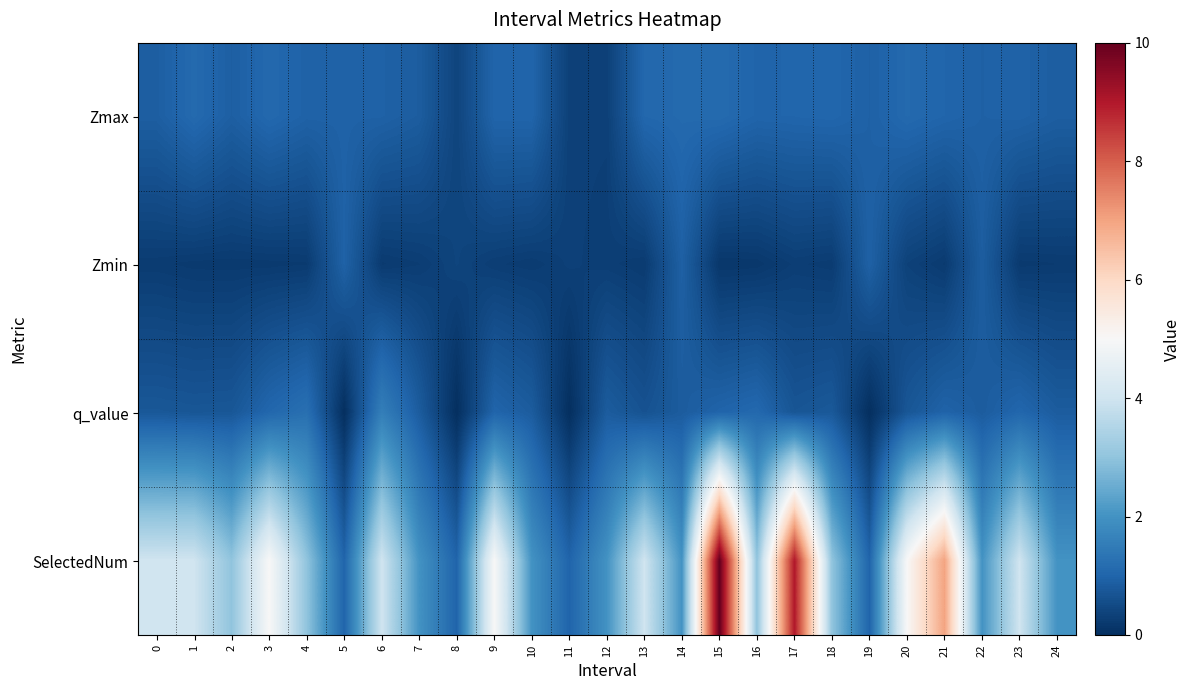

Reading left to right, transcribe all the data shown in this chart.

Zmax: 0=0.9	1=1.1	2=0.9	3=1.1	4=1.0	5=1.0	6=0.9	7=0.9	8=0.4	9=1.0	10=1.0	11=0.3	12=0.3	13=1.1	14=1.1	15=1.1	16=1.0	17=1.0	18=1.0	19=0.9	20=1.1	21=1.0	22=0.9	23=1.0	24=0.9
Zmin: 0=0.2	1=0.2	2=0.2	3=0.2	4=0.2	5=1.0	6=0.2	7=0.3	8=0.4	9=0.3	10=0.2	11=0.3	12=0.3	13=0.2	14=0.9	15=0.2	16=0.2	17=0.3	18=0.3	19=0.9	20=0.3	21=0.2	22=0.9	23=0.2	24=0.2
q_value: 0=0.8	1=0.7	2=0.7	3=1.1	4=1.2	5=0.0	6=1.6	7=0.8	8=0.0	9=1.0	10=0.8	11=0.0	12=0.8	13=0.7	14=0.8	15=1.0	16=1.1	17=0.7	18=0.8	19=0.0	20=0.7	21=1.0	22=0.8	23=1.0	24=0.8
SelectedNum: 0=4.0	1=4.0	2=3.0	3=5.0	4=3.0	5=1.0	6=4.0	7=2.0	8=1.0	9=5.0	10=2.0	11=1.0	12=2.0	13=4.0	14=2.0	15=10.0	16=3.0	17=9.0	18=3.0	19=1.0	20=5.0	21=7.0	22=2.0	23=4.0	24=2.0